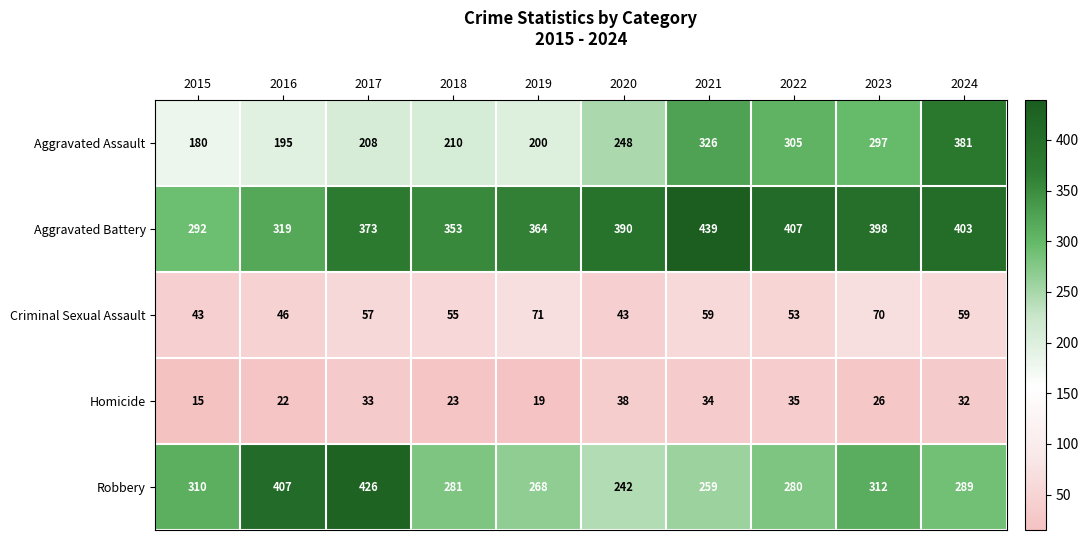

At which label does Homicide first exceed 32?

2017